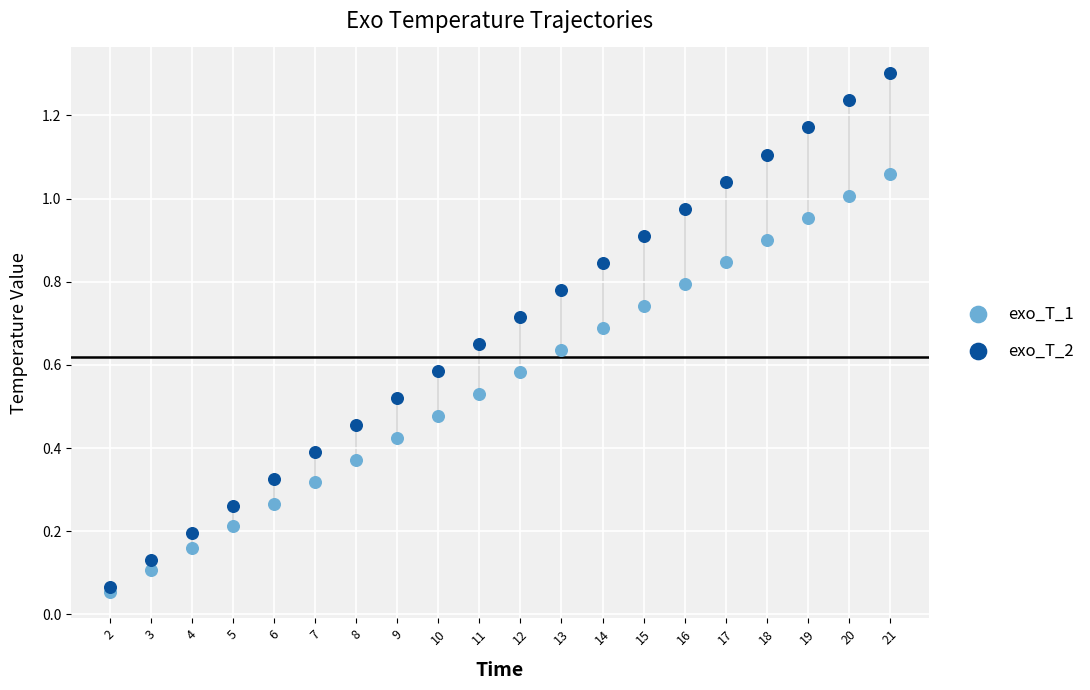

Which series has the largest Y range (max minus min)?

exo_T_2